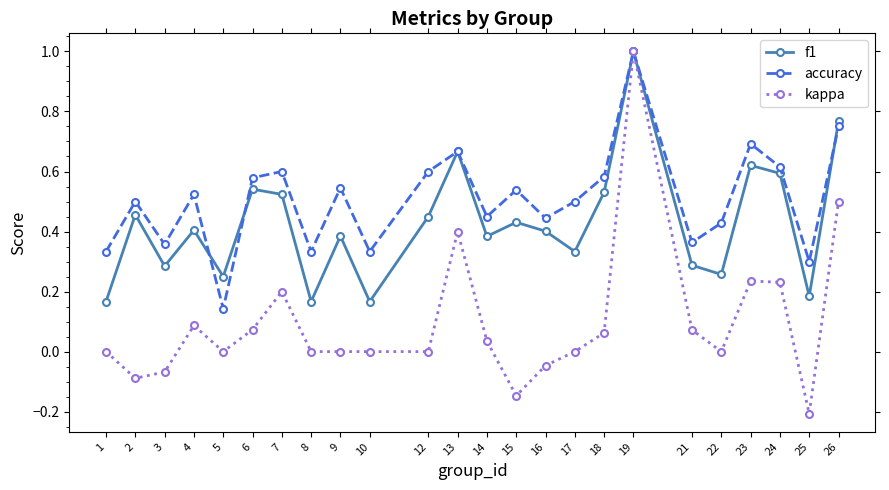

Where is accuracy nearest to the value 0?

5